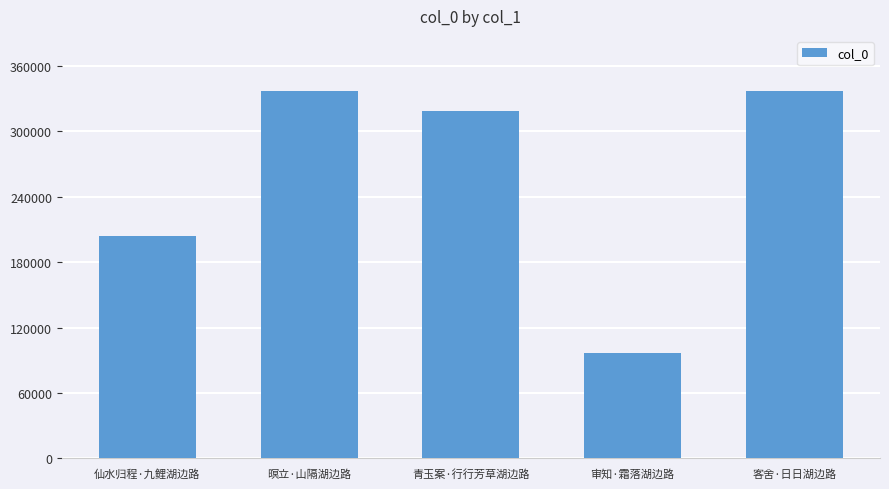

Between 审知·霜落湖边路 and 青玉案·行行芳草湖边路, which is larger?

青玉案·行行芳草湖边路